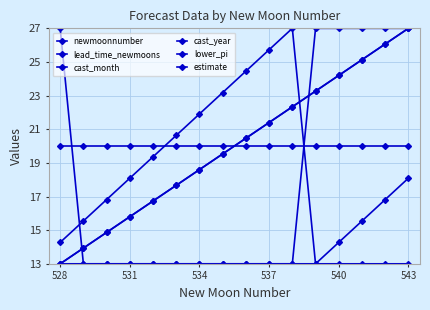

Does the chart display data point markers on the line(s)?

Yes